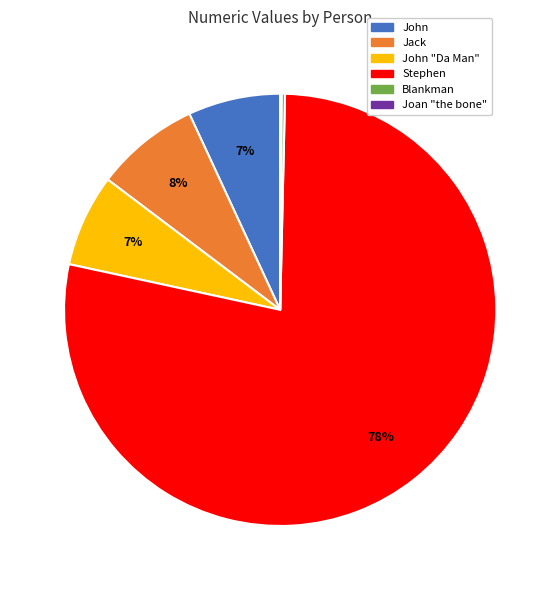

Is there a majority slice in this chart?

Yes